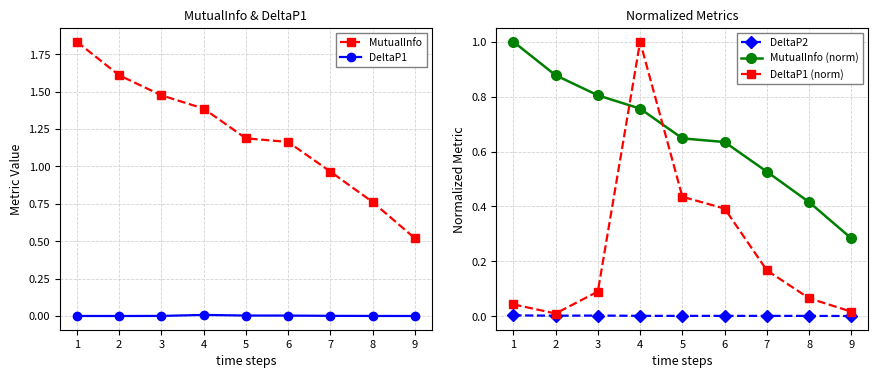

Which category has the highest value across all series?

1